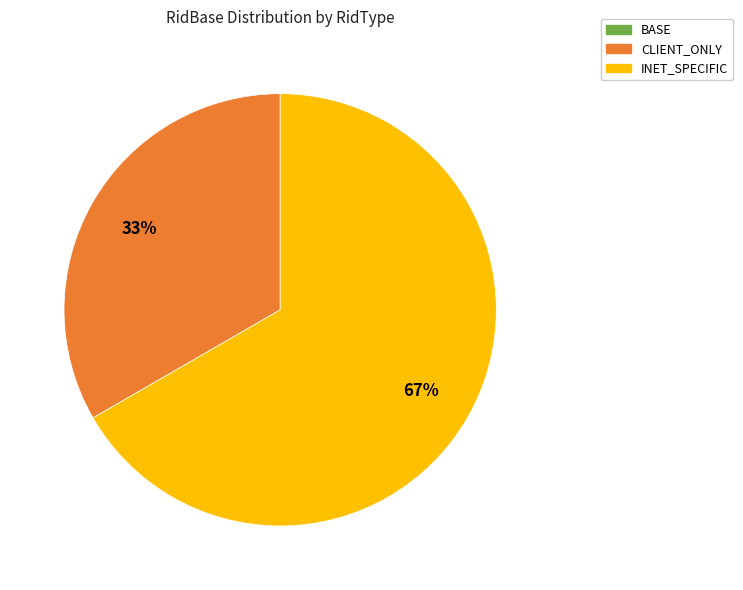

Is there a majority slice in this chart?

Yes